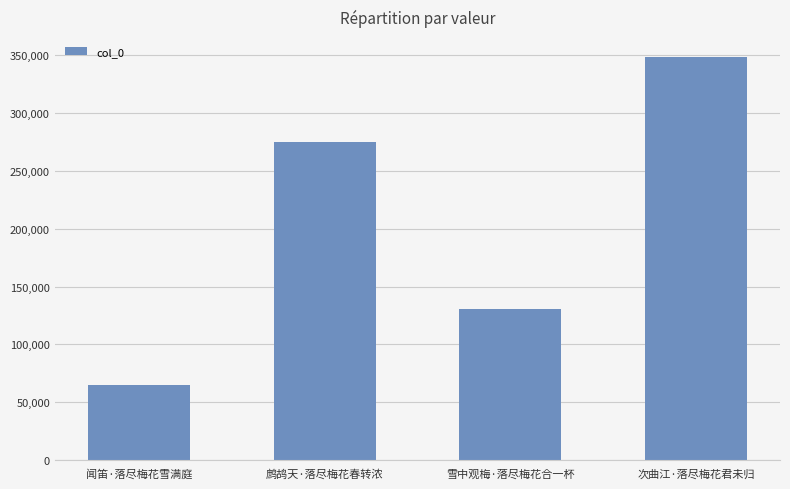

What is the maximum value shown in the chart?

348575